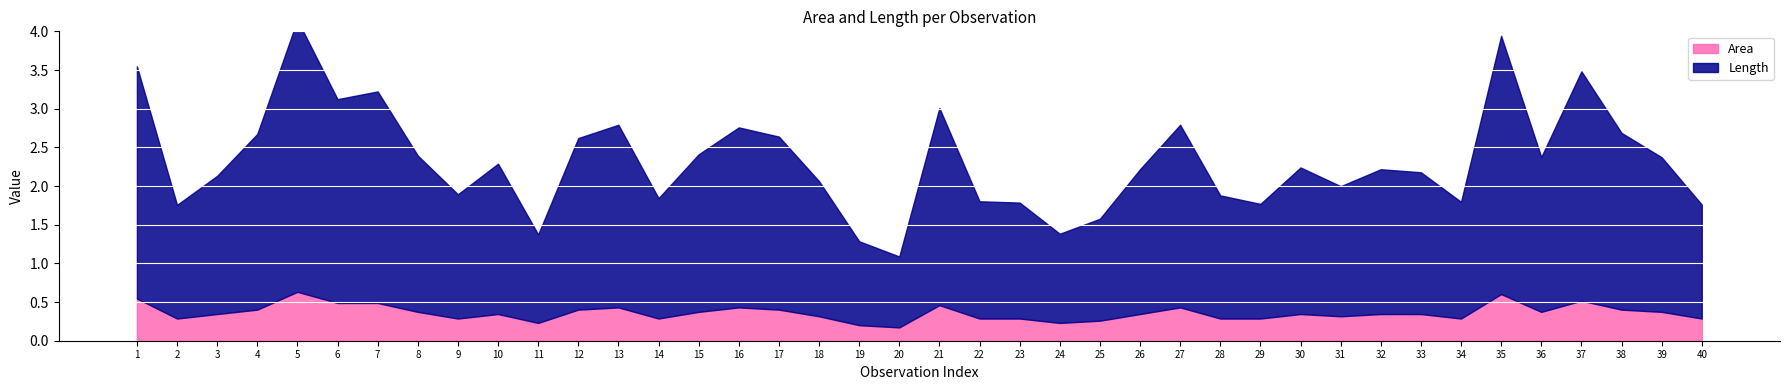

At how many categories does at least one series exceed 2?

17